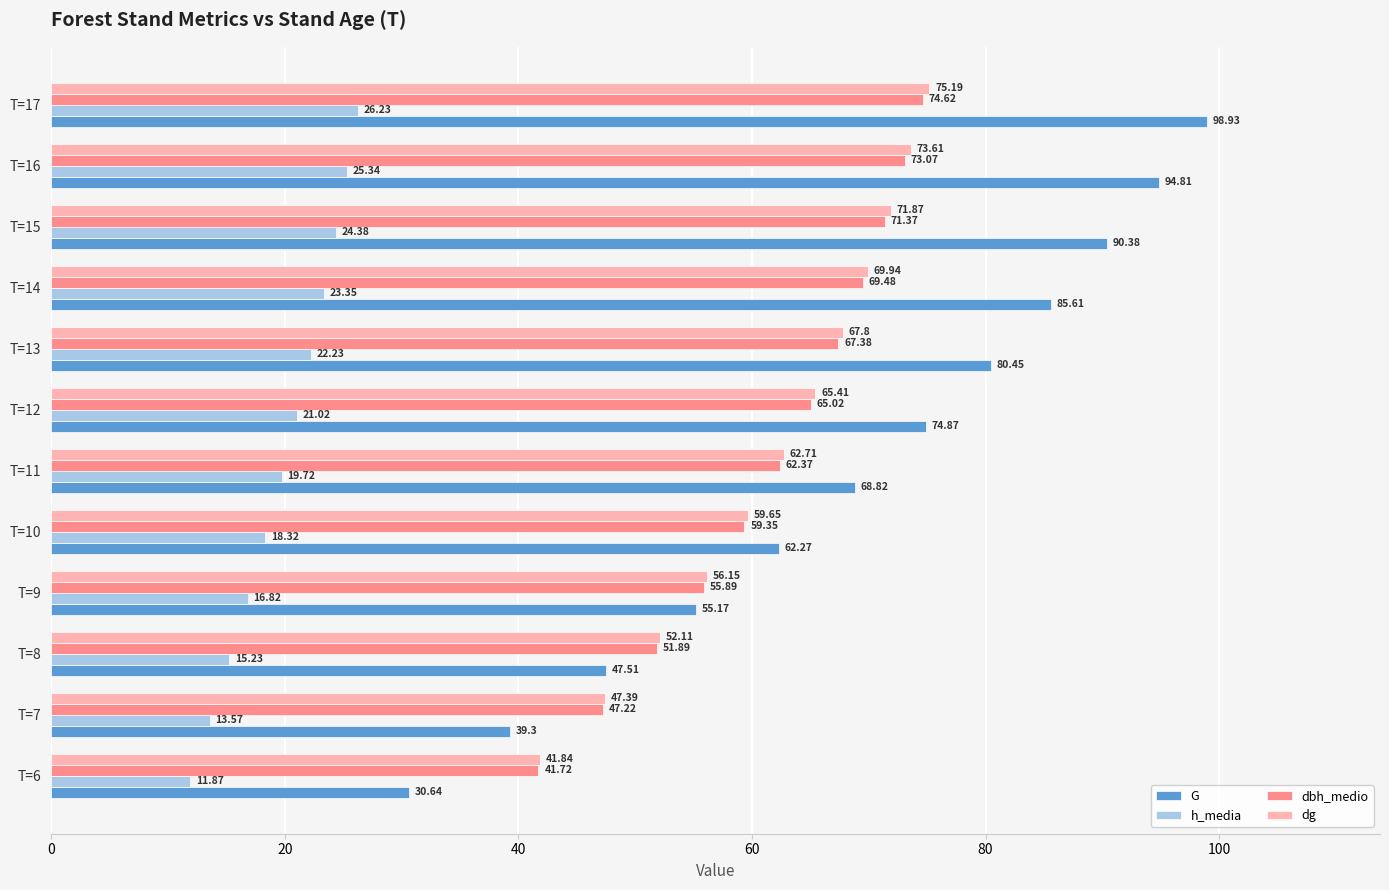

Rank the series by their maximum value, from highest to lowest.

G, dg, dbh_medio, h_media